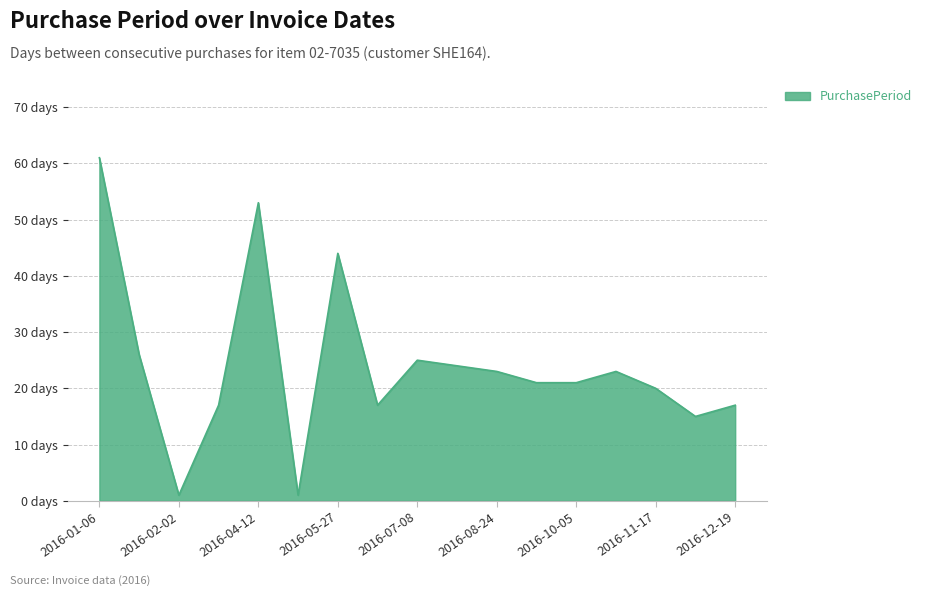

What is the smallest value displayed?

1